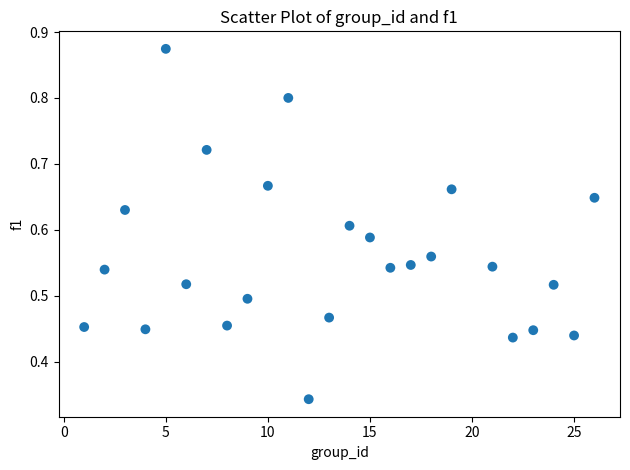

What is the range of X values (max minus min)?

25.0